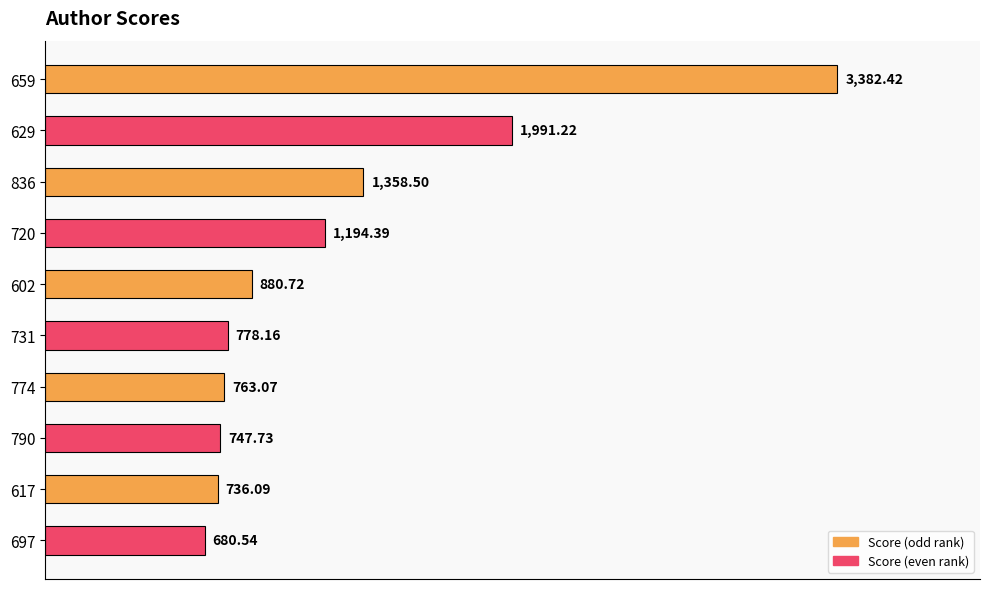

Does the chart contain stacked bars?

No